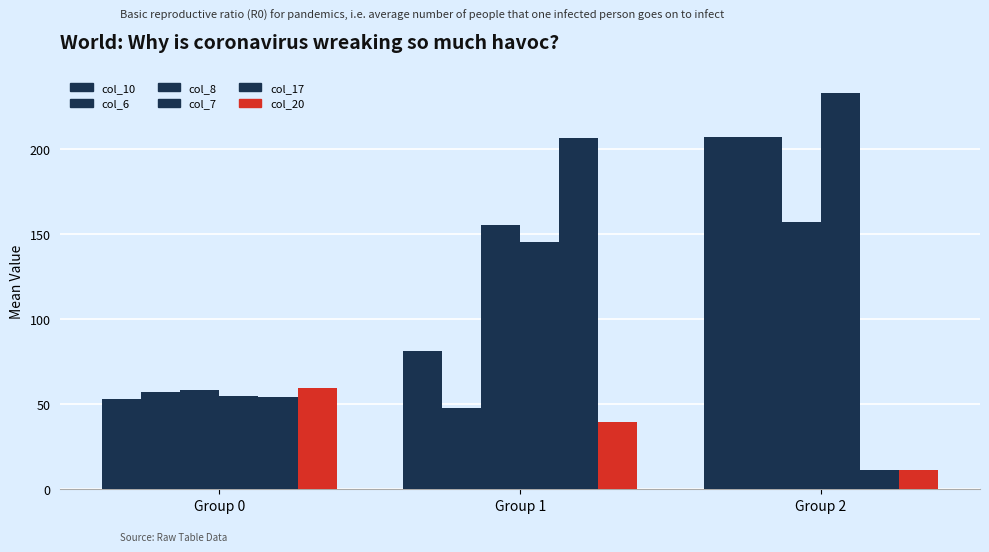

How many bars are there in total?

18